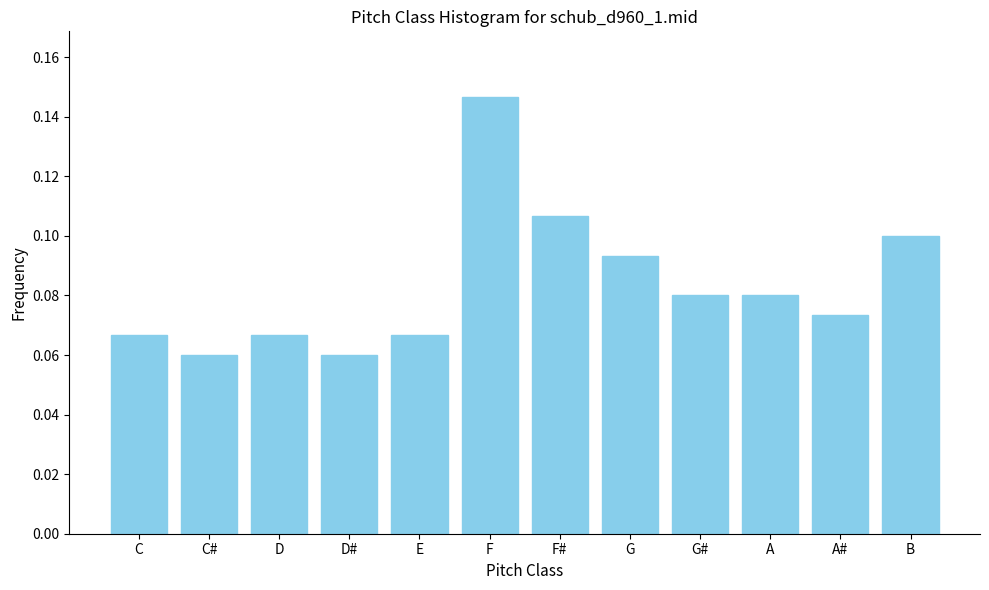

What is the change in value from C to F?

+0.1